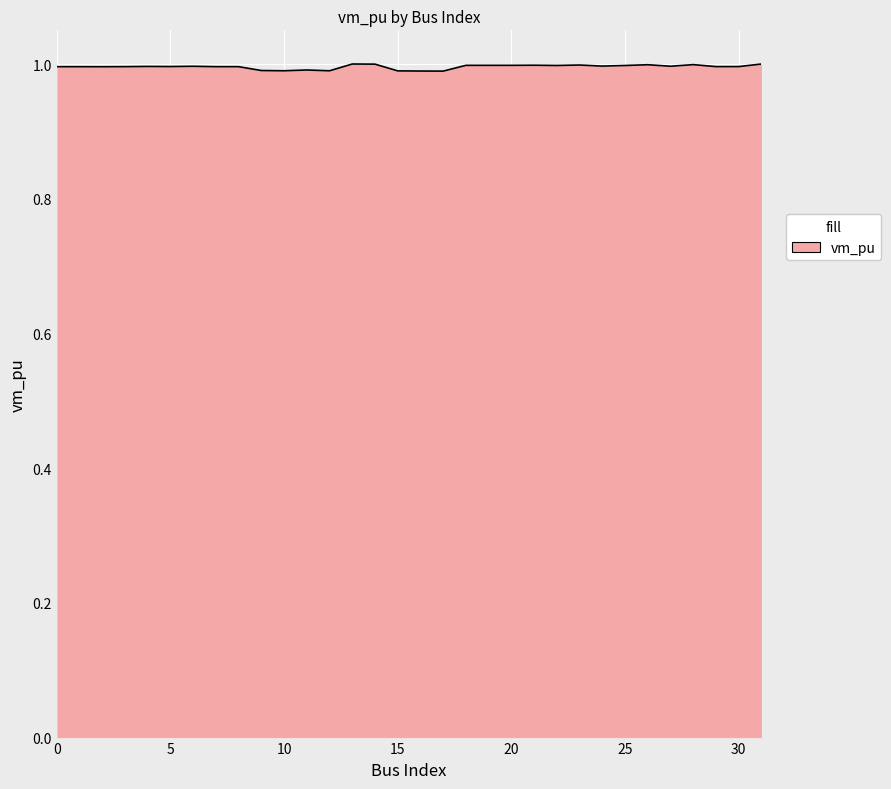

How many lines are shown in the chart?

1